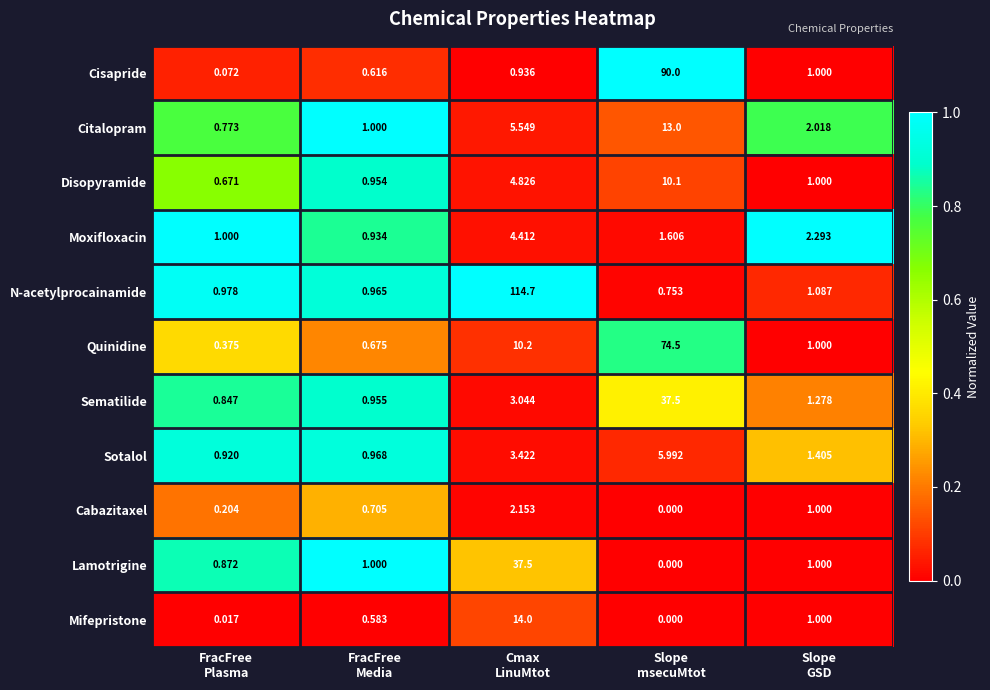

Which label corresponds to the smallest value in the chart?

Slope
msecuMtot